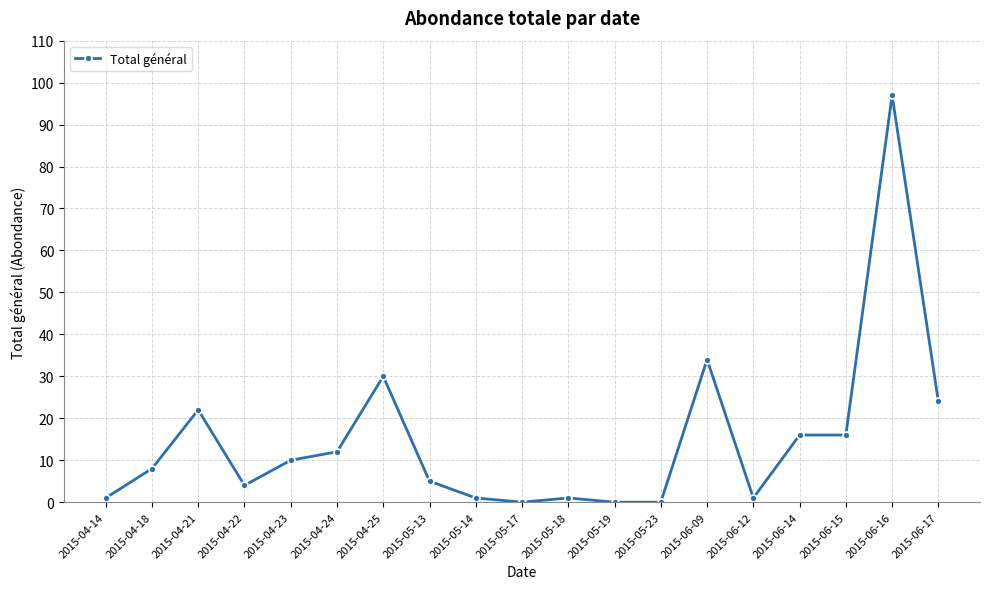

What is the greatest value displayed?

97